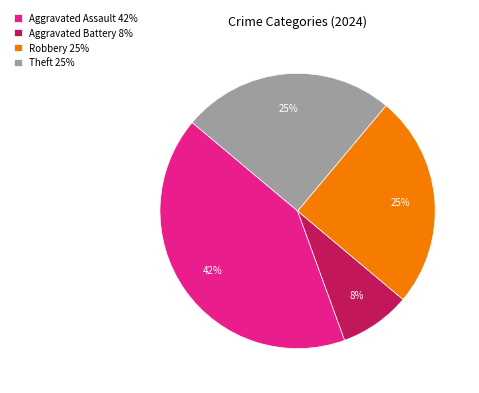

To the nearest percent, what is the average slice percentage?

25%